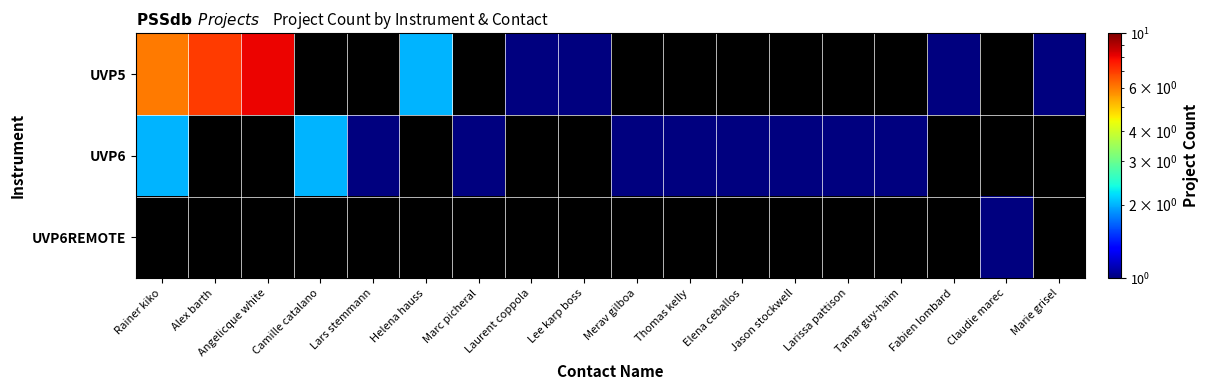

At which label is UVP6 closest to 1?

Lars stemmann